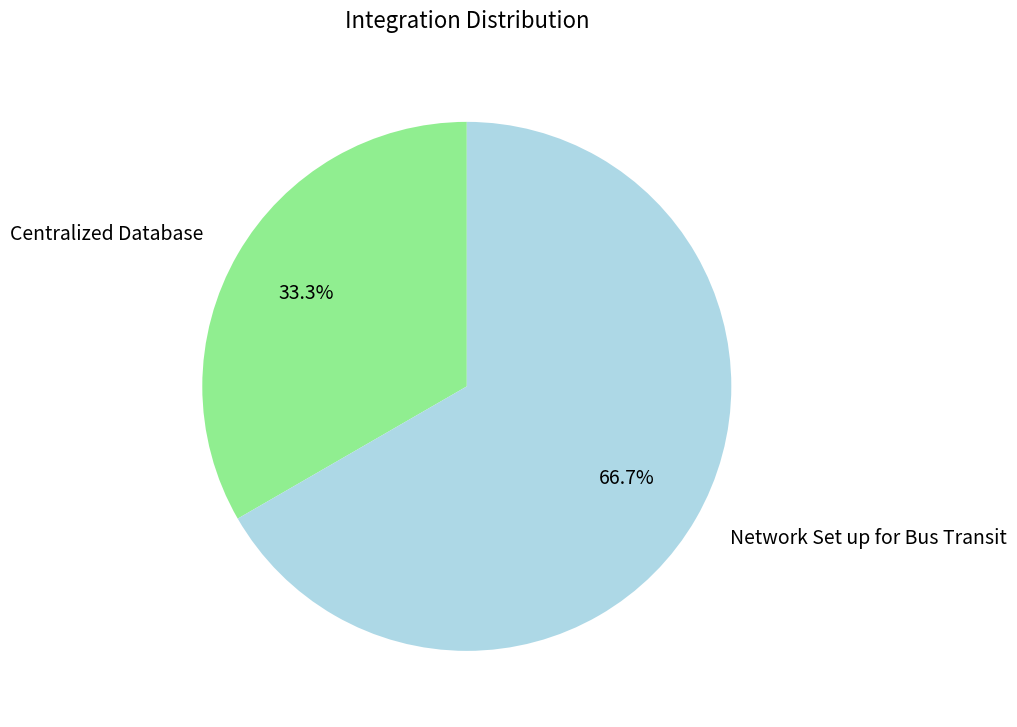

What portion of the pie excludes Network Set up for Bus Transit?

33.3%